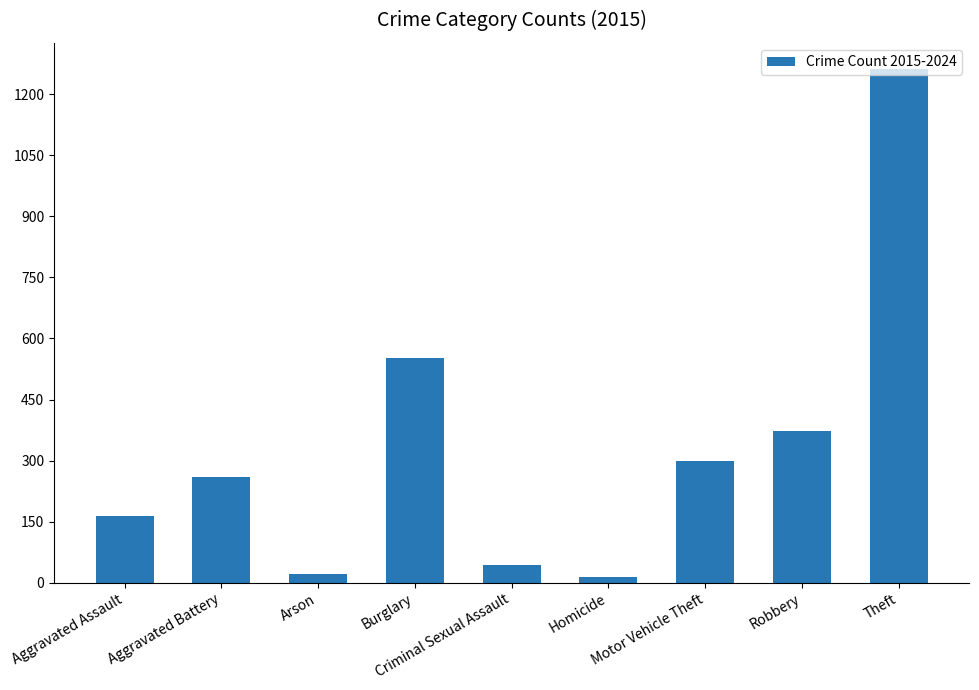

What is the difference between the second highest and second lowest values?

530